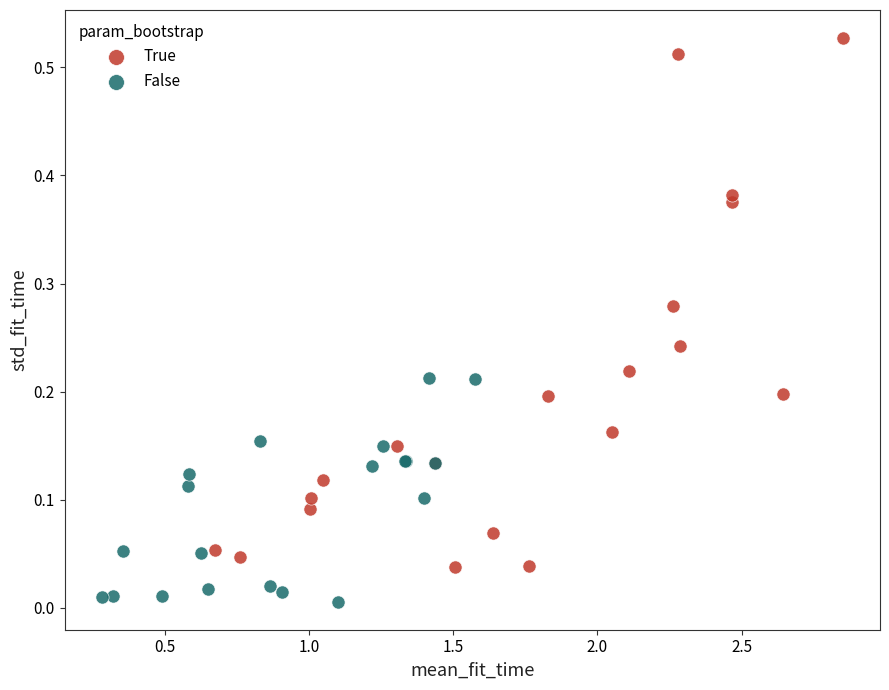

Which series contains the lowest Y value?

False